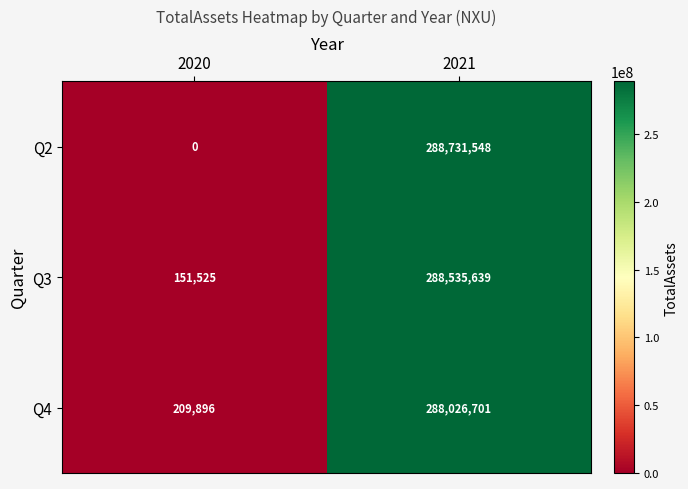

What is the spread (max minus min) of values at 2020?

209896